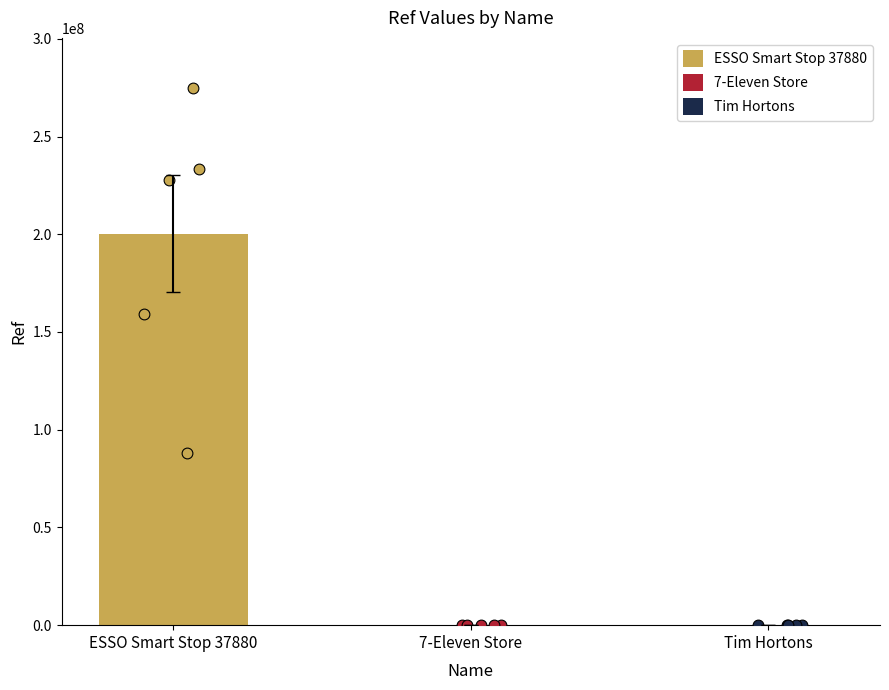

What is the change in value from 7-Eleven Store to Tim Hortons?

+64864